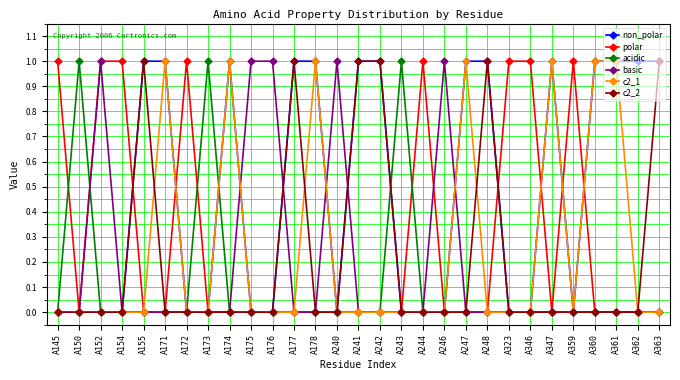

True or false: c2_1 has more than 0 points higher than both neighbors.

True